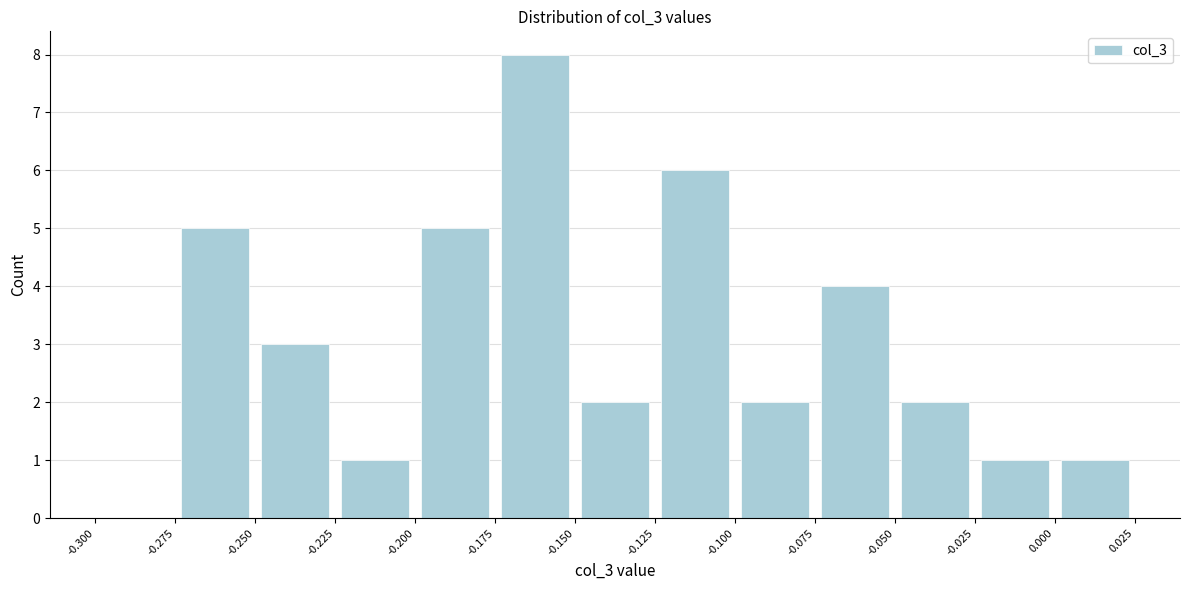

Reading left to right, list every bar in this chart as the range it spans on the x-axis followed by its height. The values are not printed on the chart, so give them approximately, as read against the axis.

-0.300 to -0.275: 0
-0.275 to -0.250: 5
-0.250 to -0.225: 3
-0.225 to -0.200: 1
-0.200 to -0.175: 5
-0.175 to -0.150: 8
-0.150 to -0.125: 2
-0.125 to -0.100: 6
-0.100 to -0.075: 2
-0.075 to -0.050: 4
-0.050 to -0.025: 2
-0.025 to 0.000: 1
0.000 to 0.025: 1